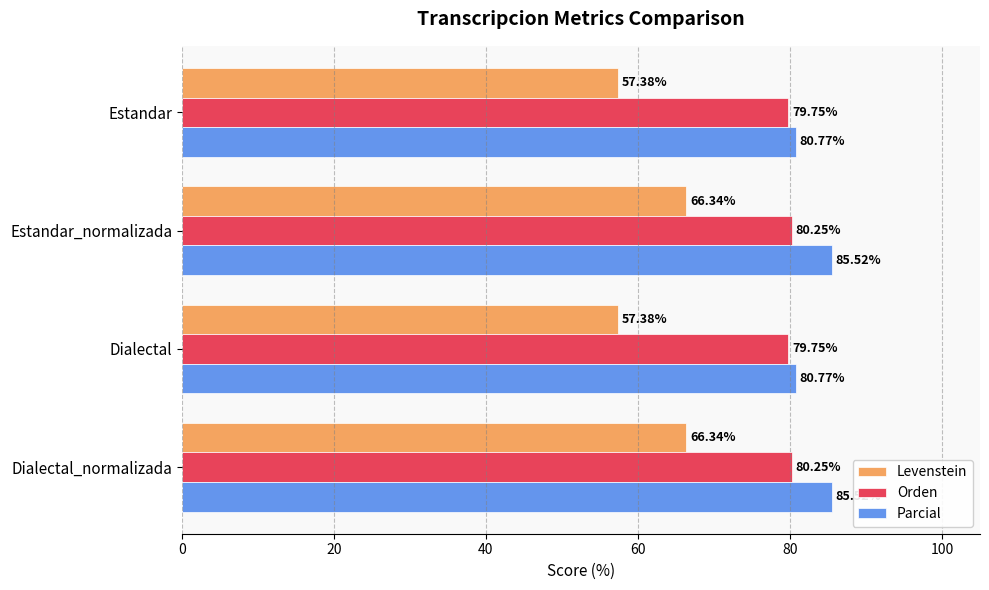

Rank the series by their maximum value, from highest to lowest.

Parcial, Orden, Levenstein